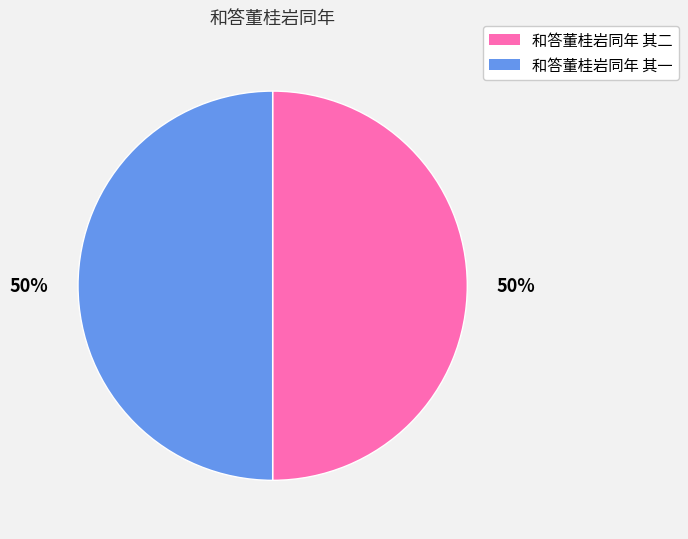

Combined, do 和答董桂岩同年 其二 and 和答董桂岩同年 其一 account for over 50%?

Yes